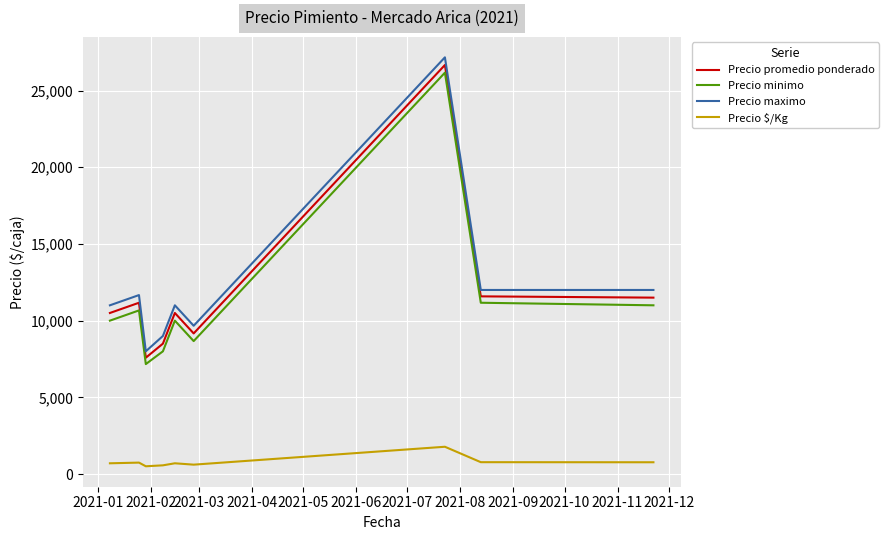

True or false: Precio minimo and Precio maximo intersect in this chart.

False